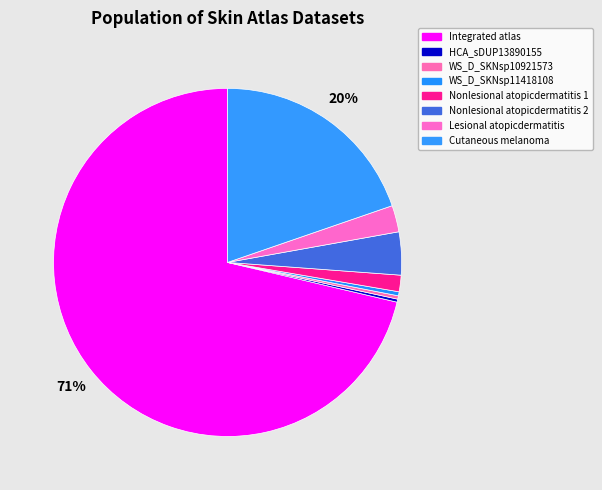

To the nearest percent, what is the combined percentage of WS_D_SKNsp11418108 and Cutaneous melanoma?

20%